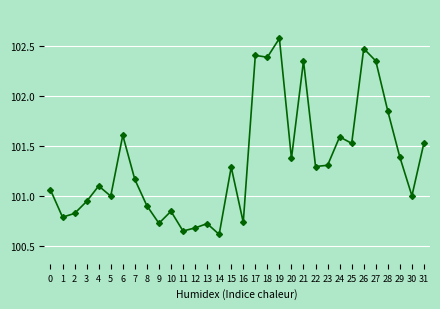

Is this an area chart (filled region under the line)?

No